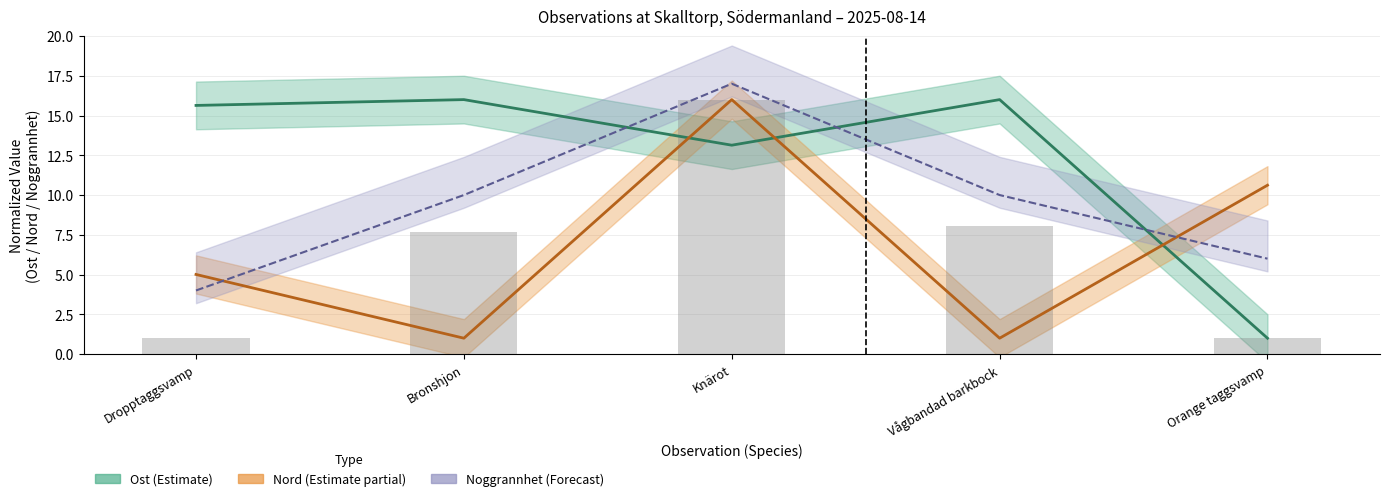

At how many categories does at least one series exceed 2?

5